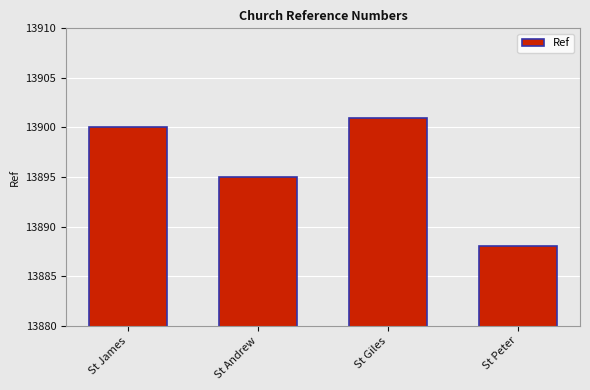

What is the maximum value shown in the chart?

13901